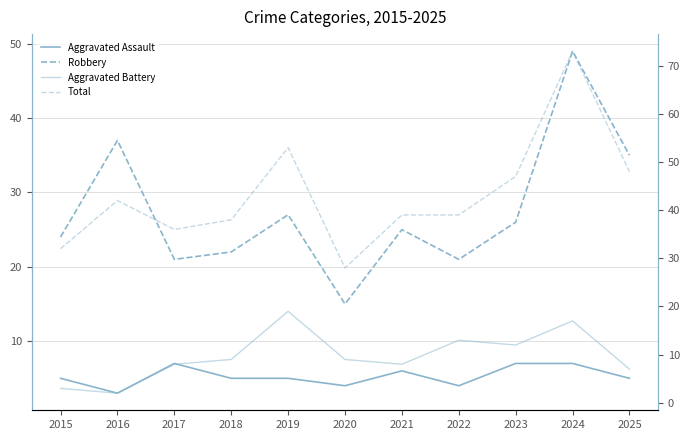

The value of Aggravated Assault at 2018 is 5. True or false?

True